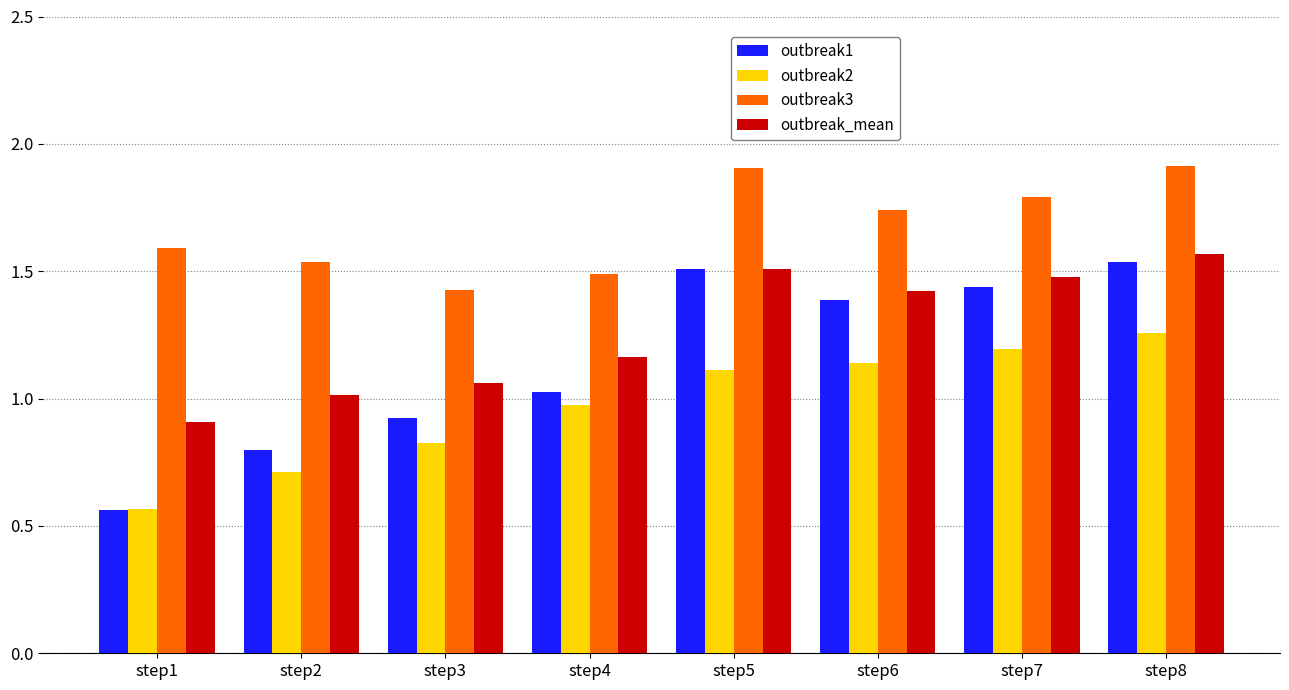

Rank the series by their maximum value, from lowest to highest.

outbreak2, outbreak1, outbreak_mean, outbreak3